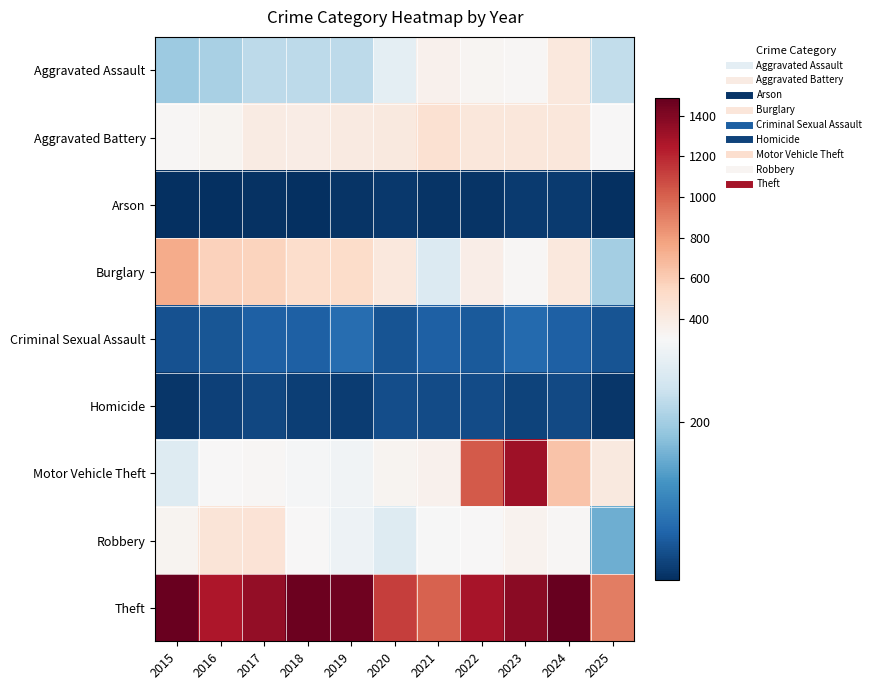

At which category is the sum across all series the highest?

2023